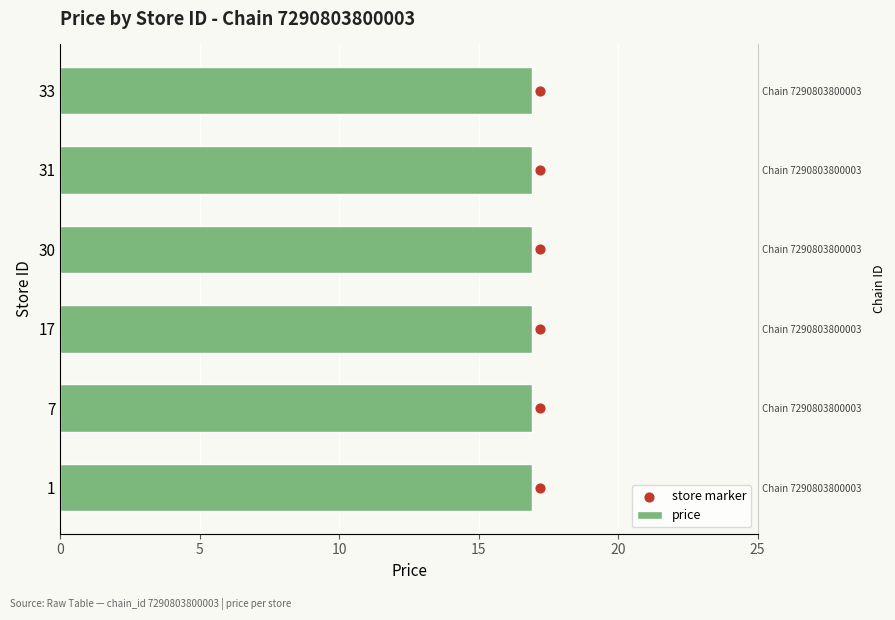

Which series contains the highest Y value?

store marker